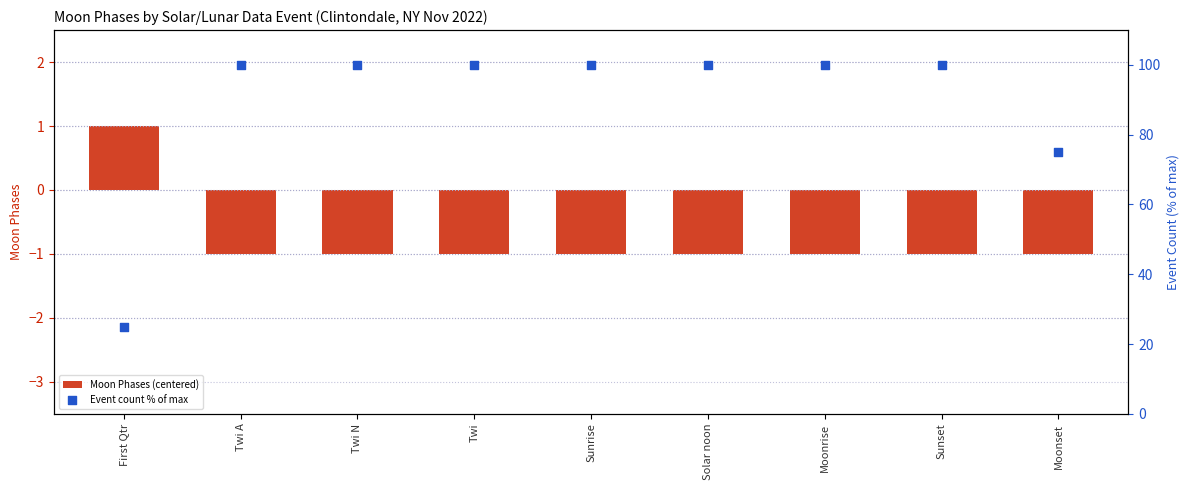

Which series contains the highest Y value?

Event count % of max